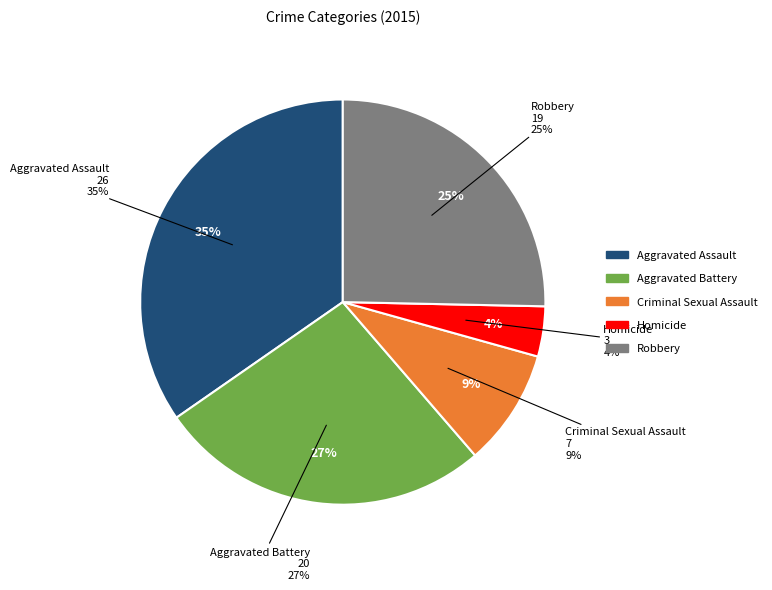

Is there a majority slice in this chart?

No